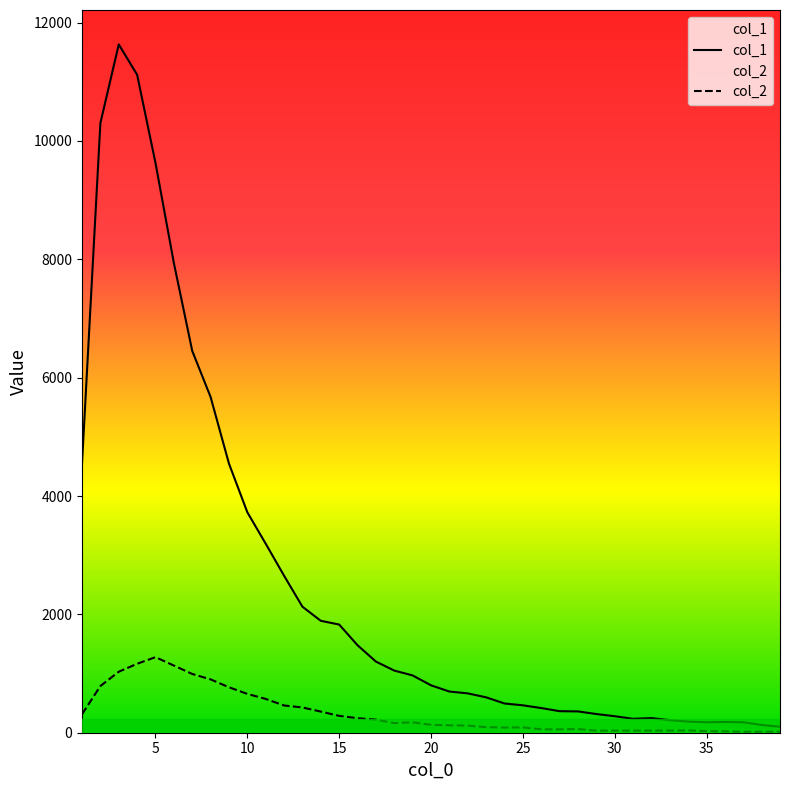

True or false: col_2 and col_1 cross at least once.

False